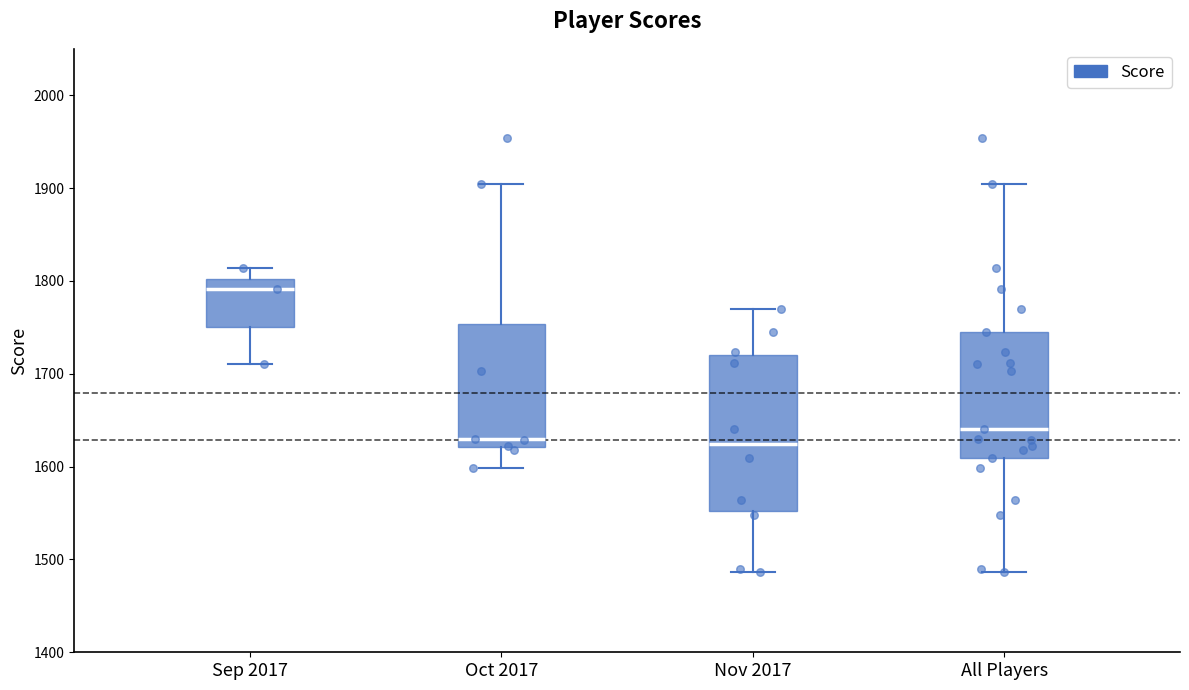

Which box is the tallest, from its lower edge to its upper edge?

Nov 2017